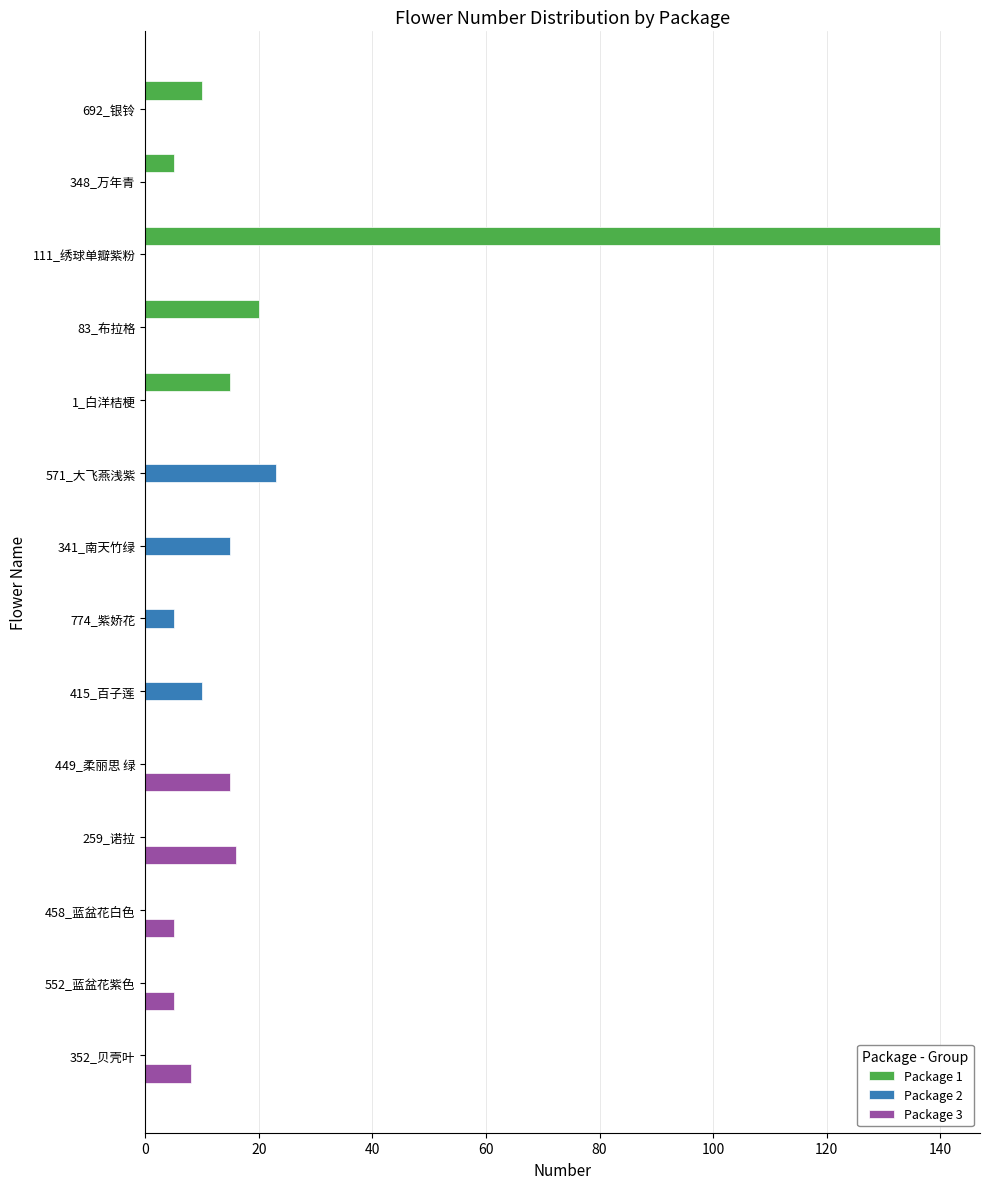

What is the greatest value displayed?

140